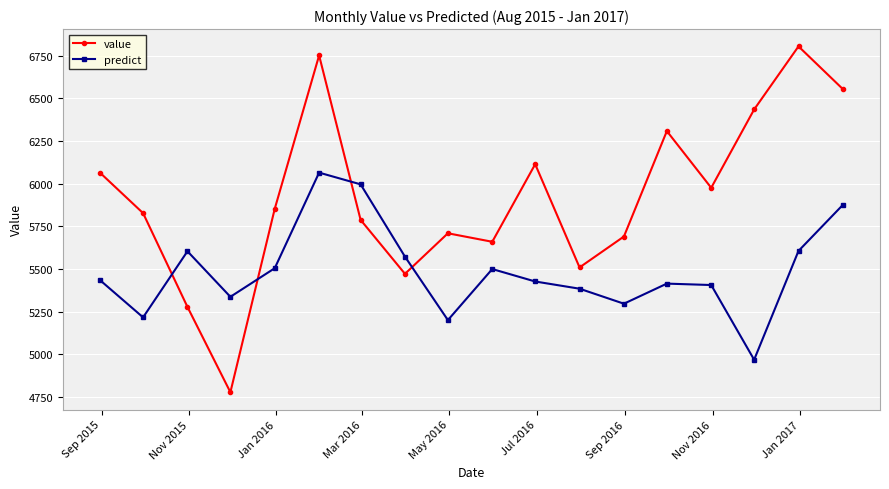

How many interior local peaks does the predict series have?

4